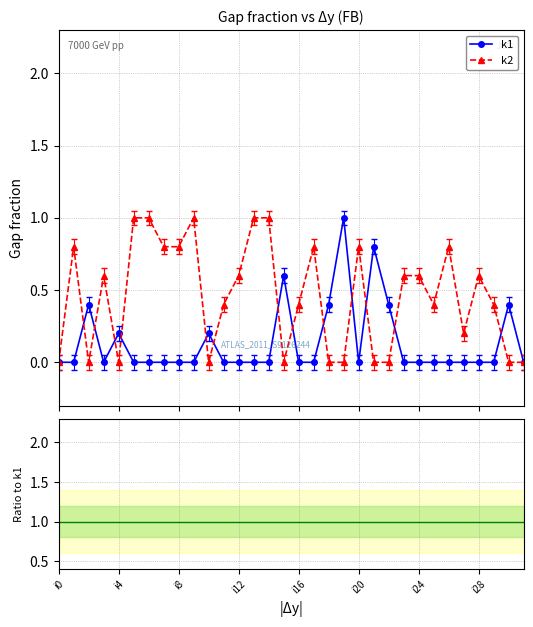

What is the highest value of the k2 series?

1.0